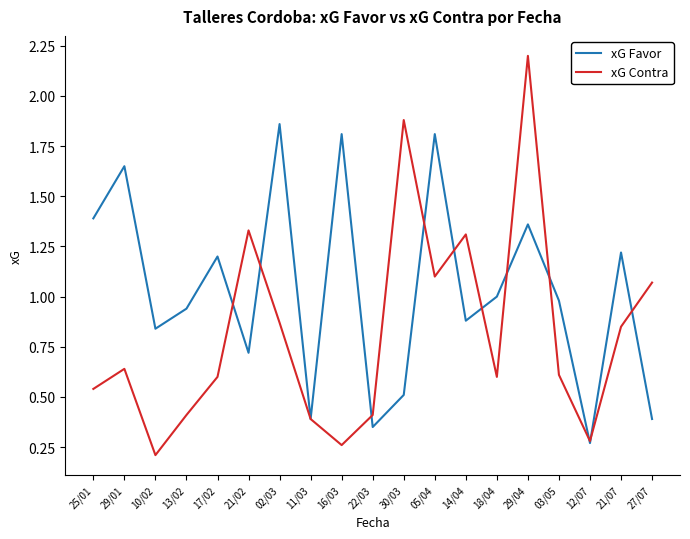

In xG Contra, how many points are higher than both neighbors (excluding endpoints)?

5